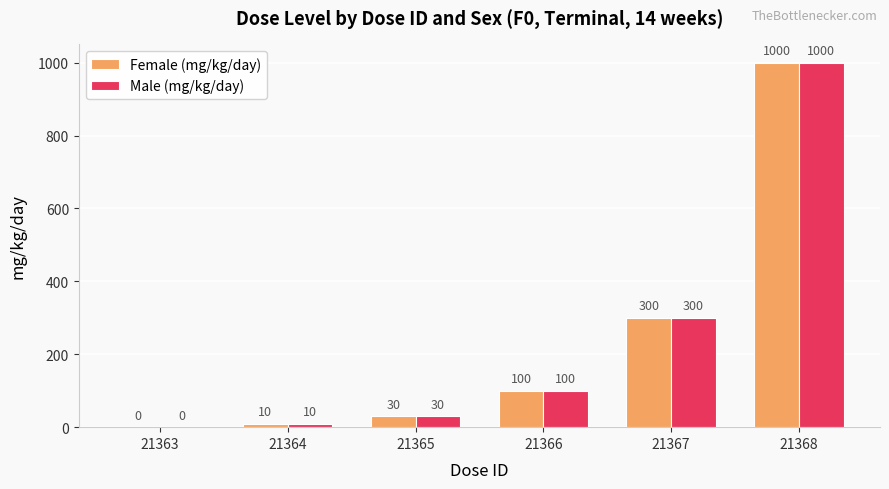

Where is Female (mg/kg/day) nearest to the value 500?

21367